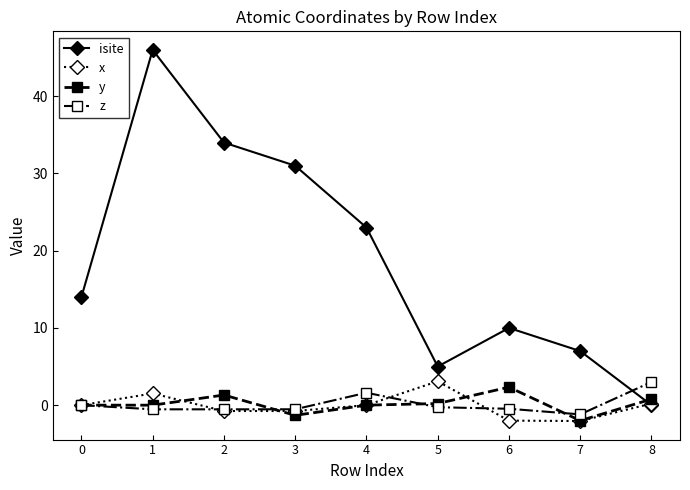

Which series has the largest range (max minus min)?

isite